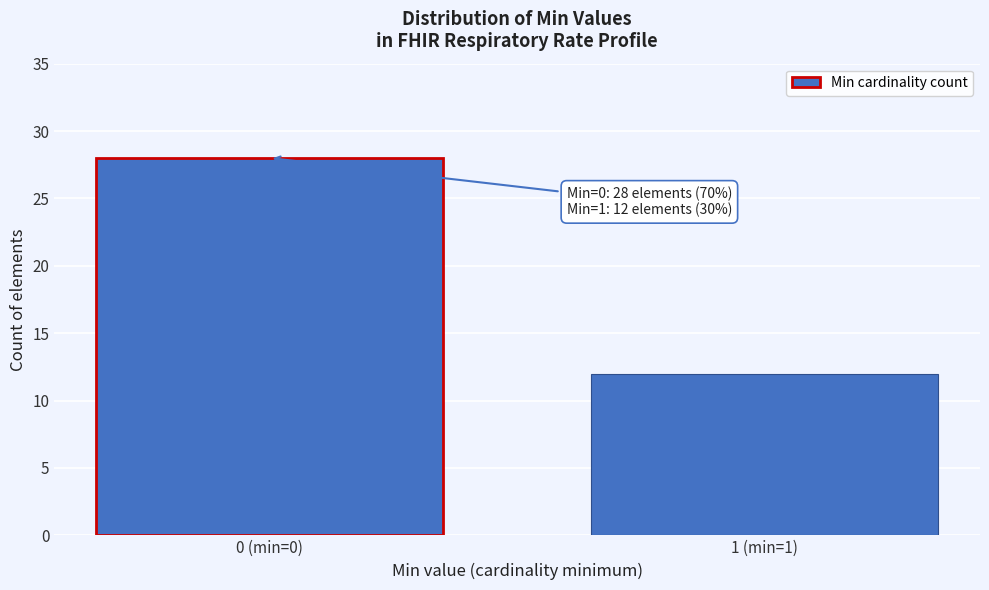

Reading left to right, what are all the values shown in this chart?

0 (min=0)=28	1 (min=1)=12